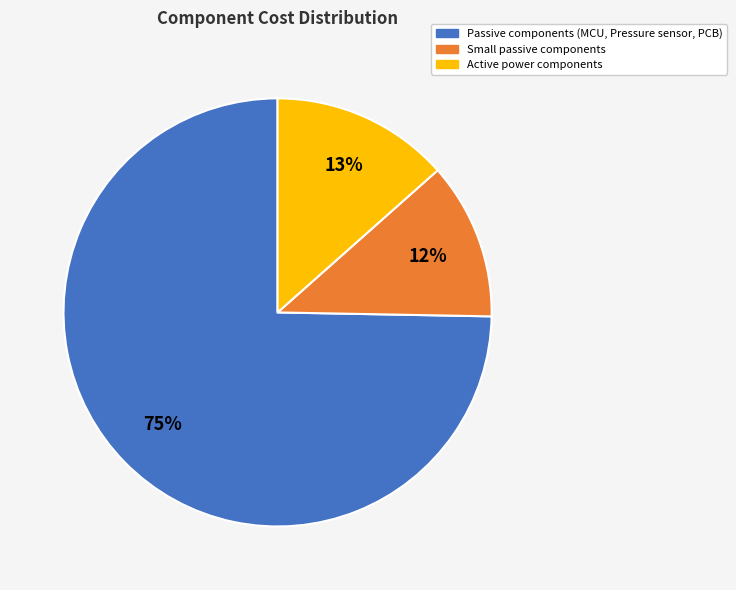

Is there any slice that represents more than half of the pie?

Yes